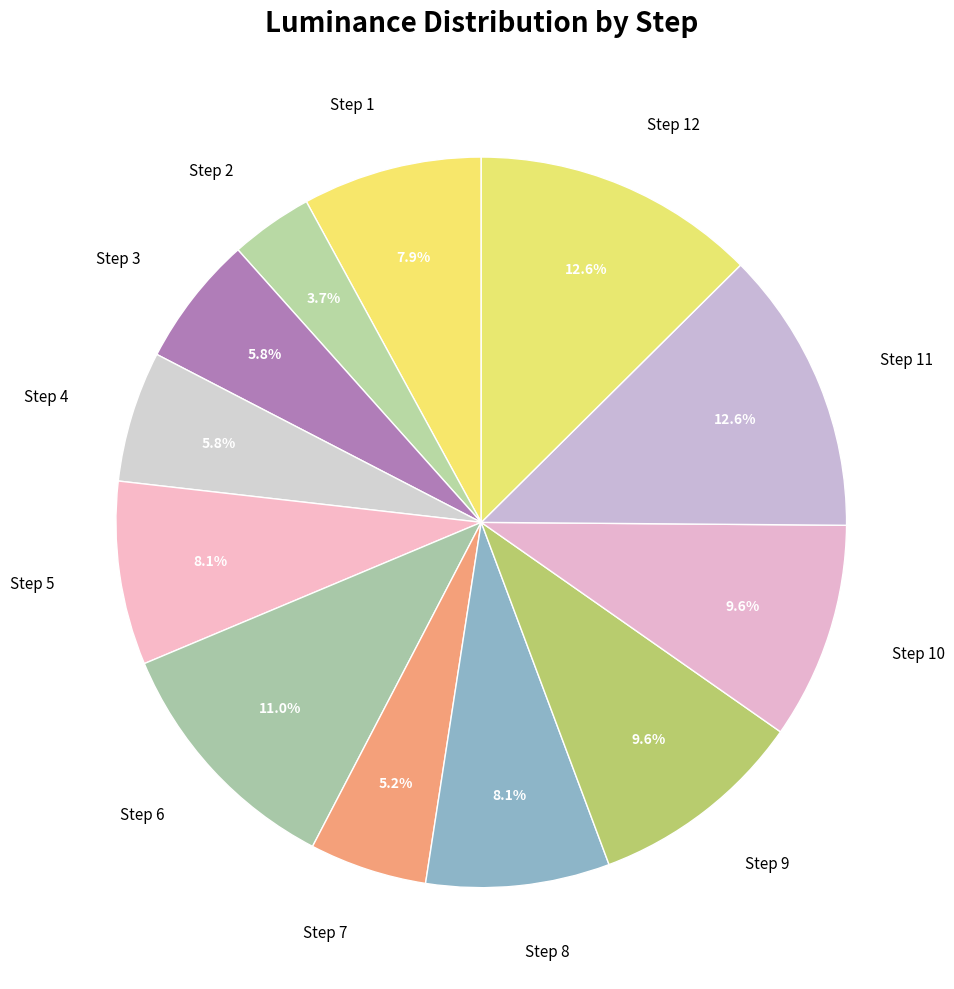

What portion of the pie excludes Step 12?

87.4%